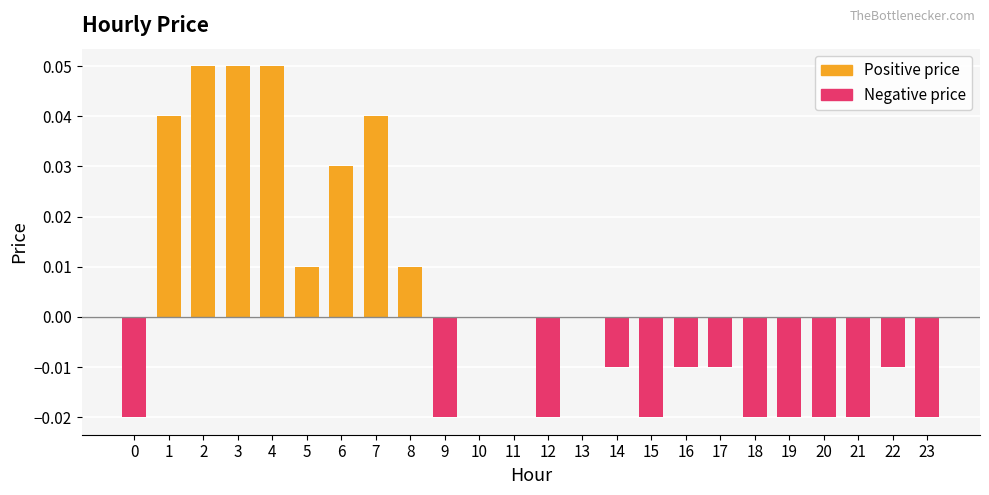

Which series has the widest spread of values?

Positive price